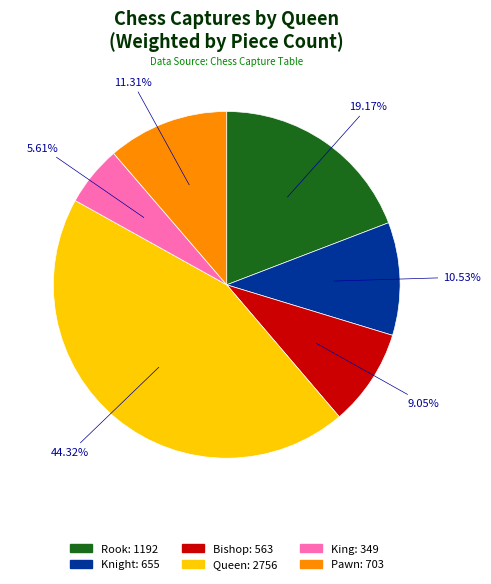

Is there any slice that represents more than half of the pie?

No